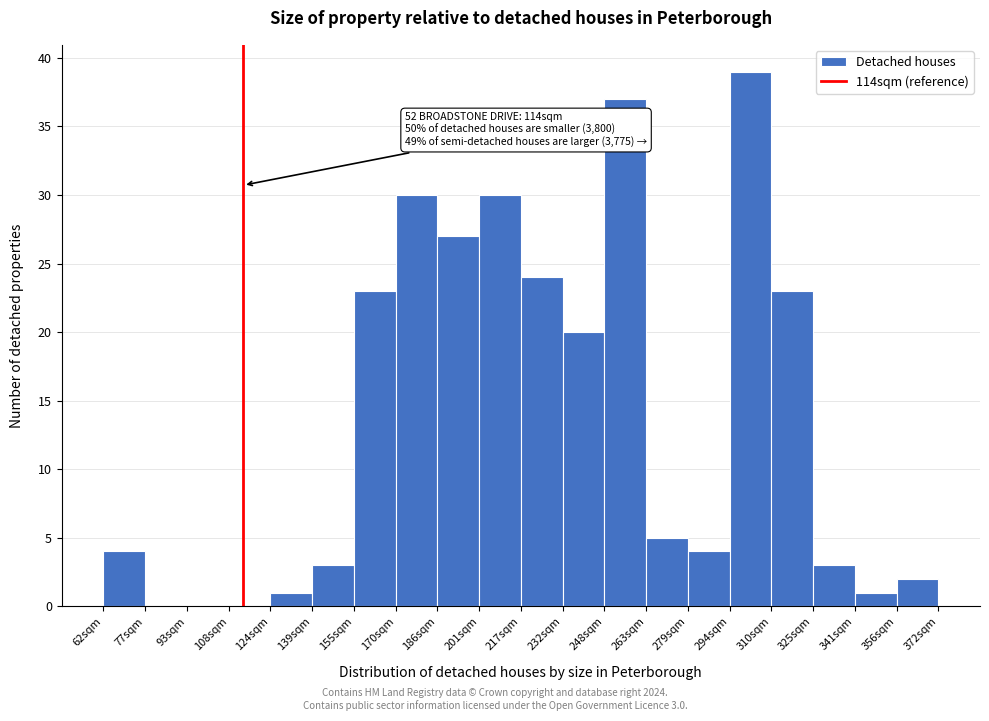

Which range on the x-axis has the tallest bar?

294.5 to 310.0